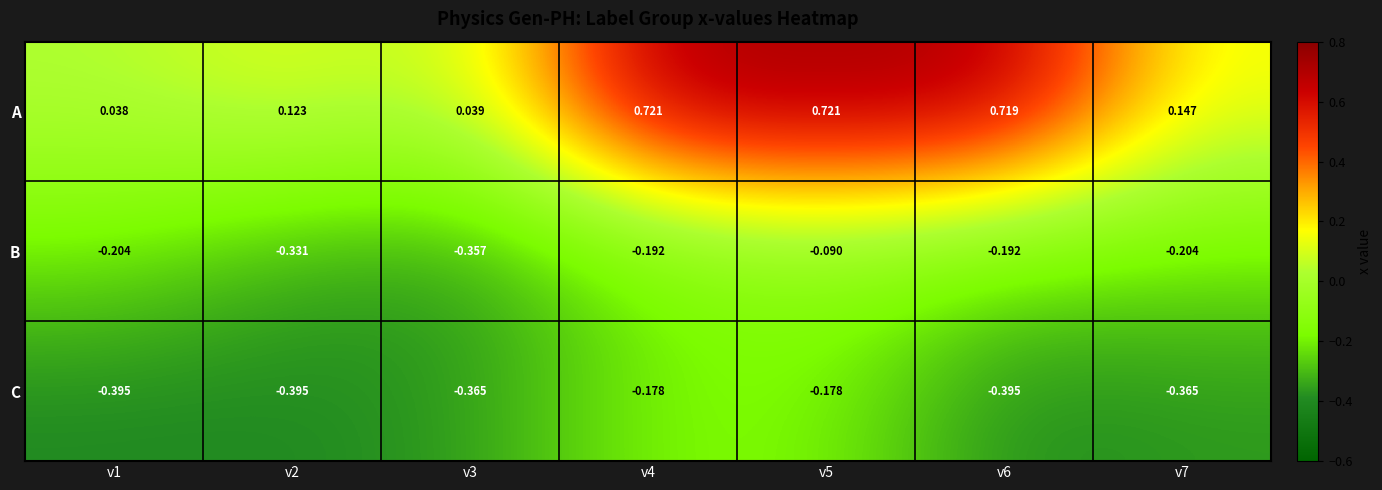

Which series has the largest range (max minus min)?

A